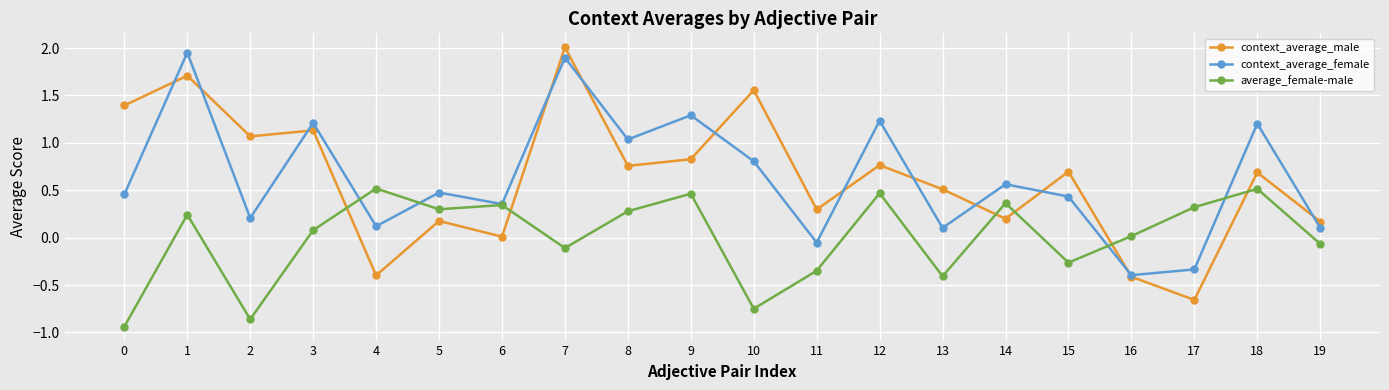

What is the sum of all context_average_male values?

12.5